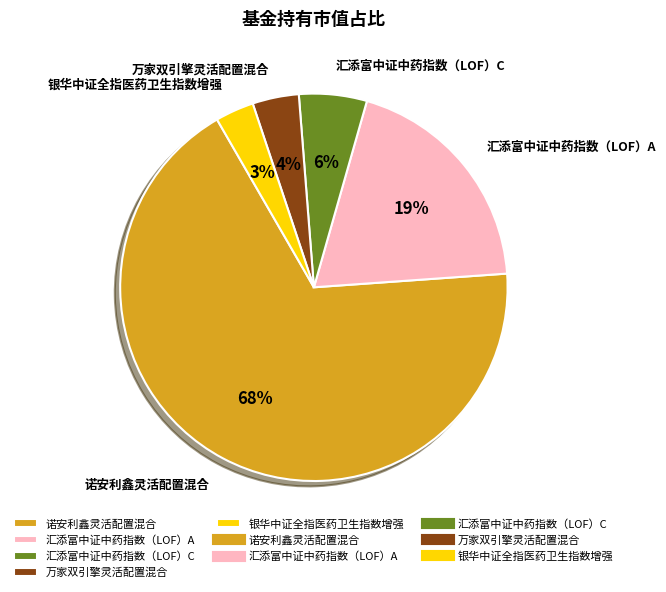

To the nearest percent, what portion does 汇添富中证中药指数（LOF）C represent?

6%